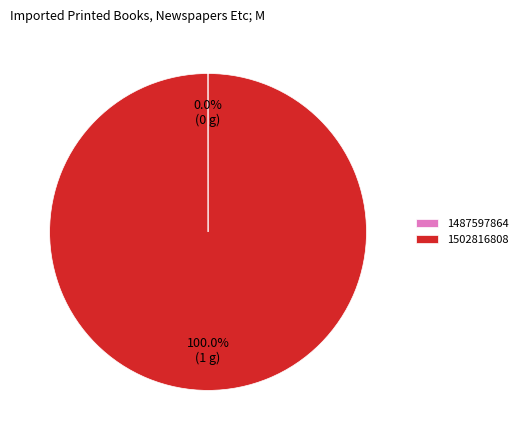

What percentage is the 1502816808 slice, to the nearest percent?

100%